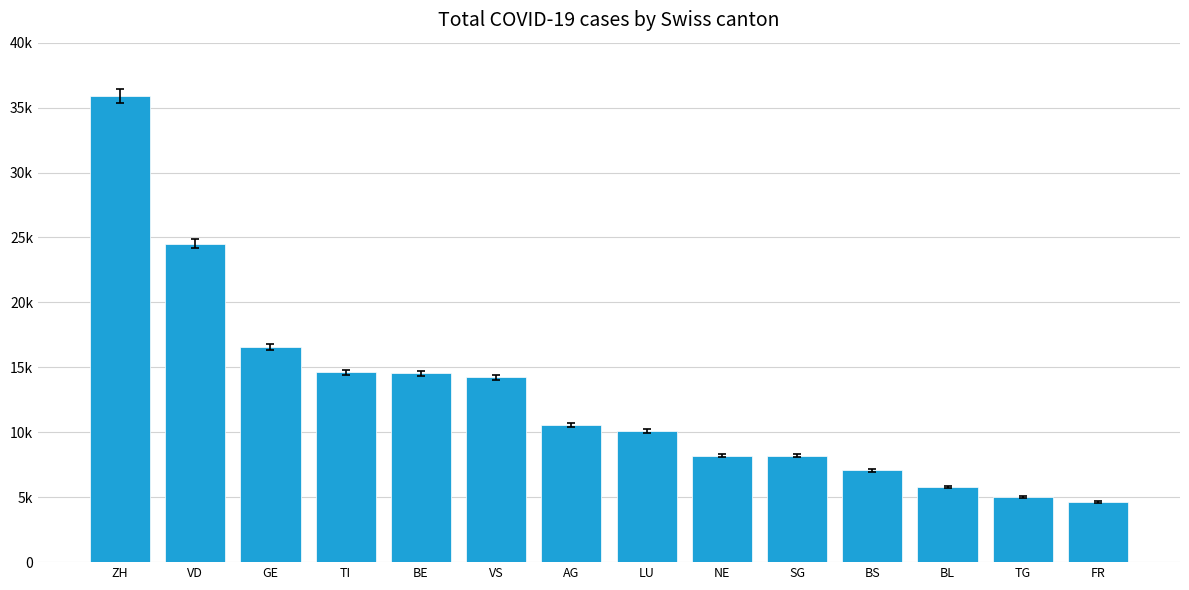

List the labels in order of value, largest first.

ZH, VD, GE, TI, BE, VS, AG, LU, NE, SG, BS, BL, TG, FR